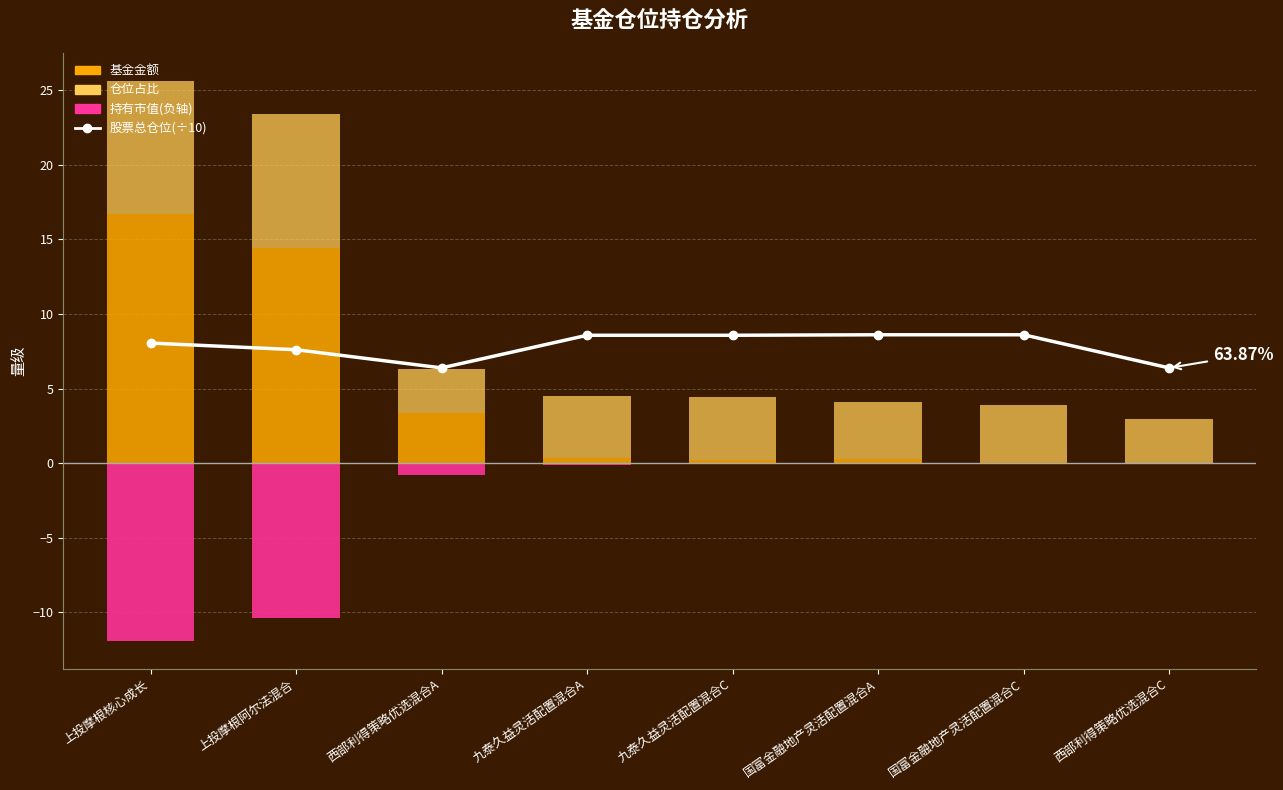

The value of 股票总仓位(÷10) at 西部利得策略优选混合A is 6.4. True or false?

True